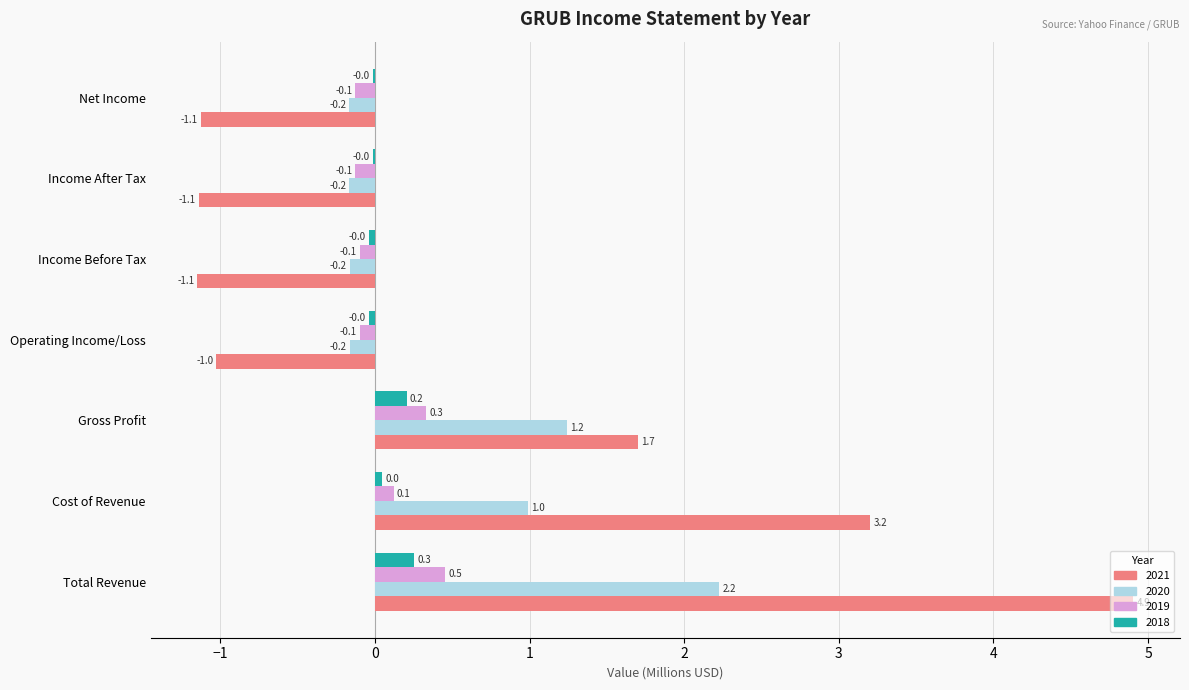

What is the maximum value shown in the chart?

4.9